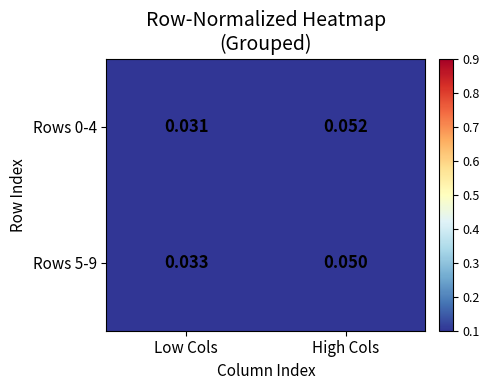

At which category is the sum across all series the highest?

High Cols